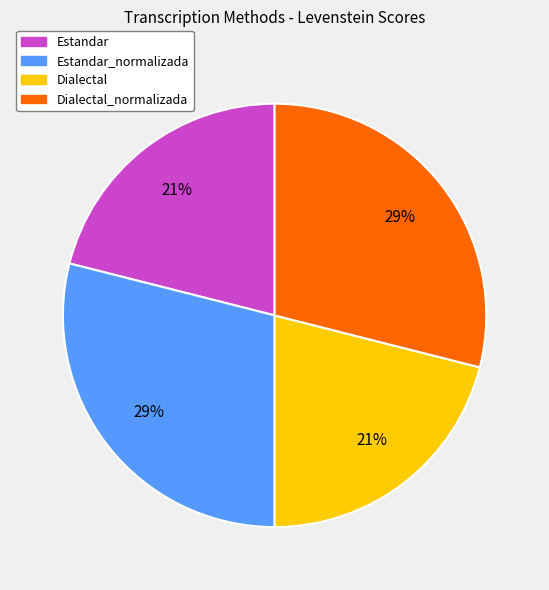

To the nearest percent, what is the difference between the largest and smallest slice percentages?

8%